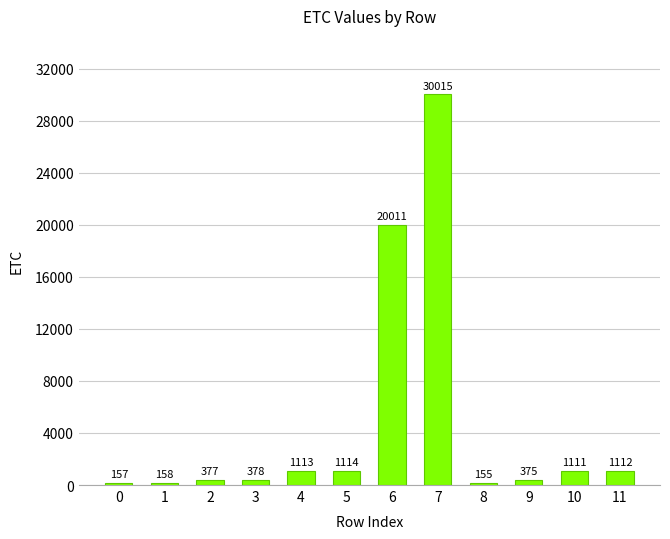

What is the value of the 3rd bar from the left?

377